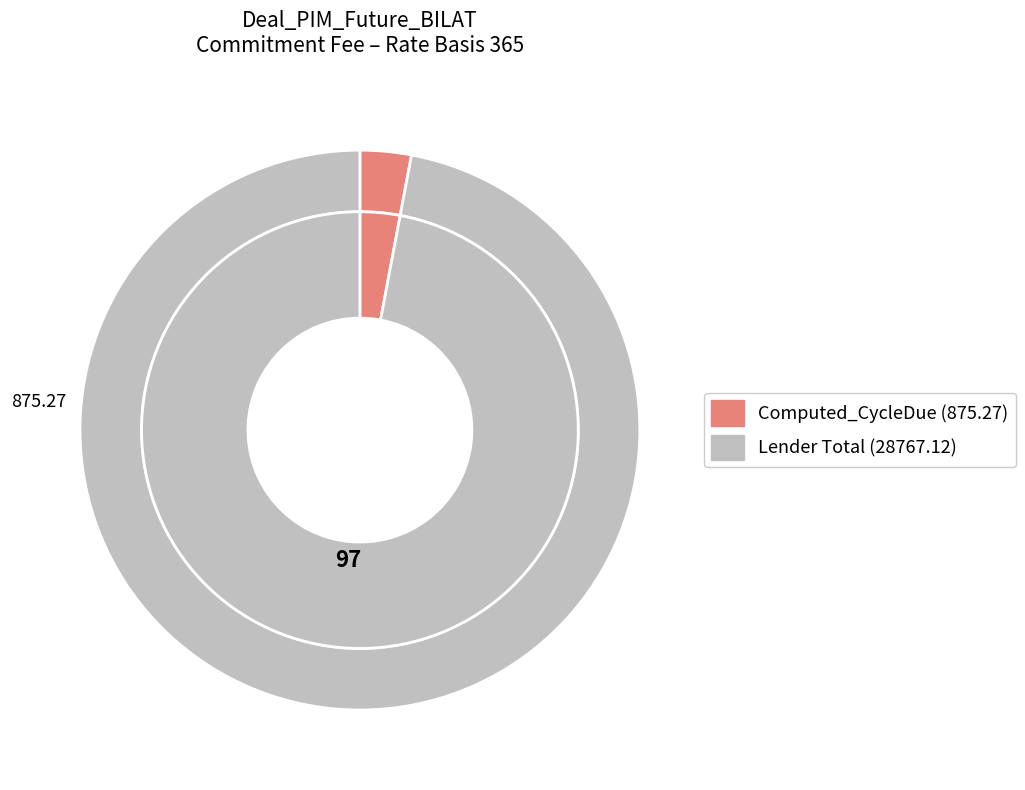

What is the change in value from Commitment Fee (Computed_CycleDue) to Total (Due)?

+27891.8